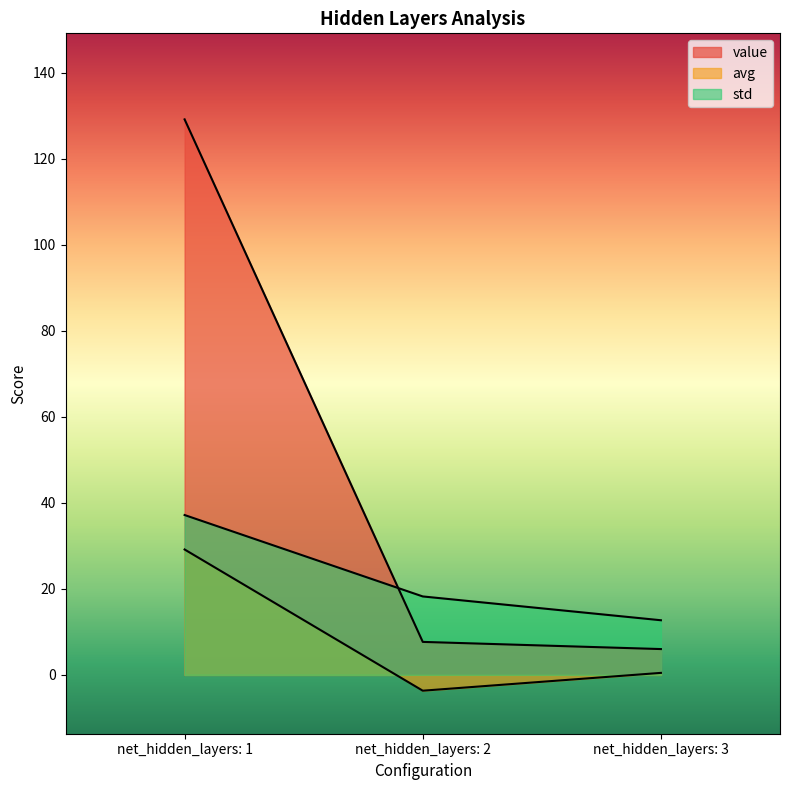

Where is std nearest to the value 24?

net_hidden_layers: 2